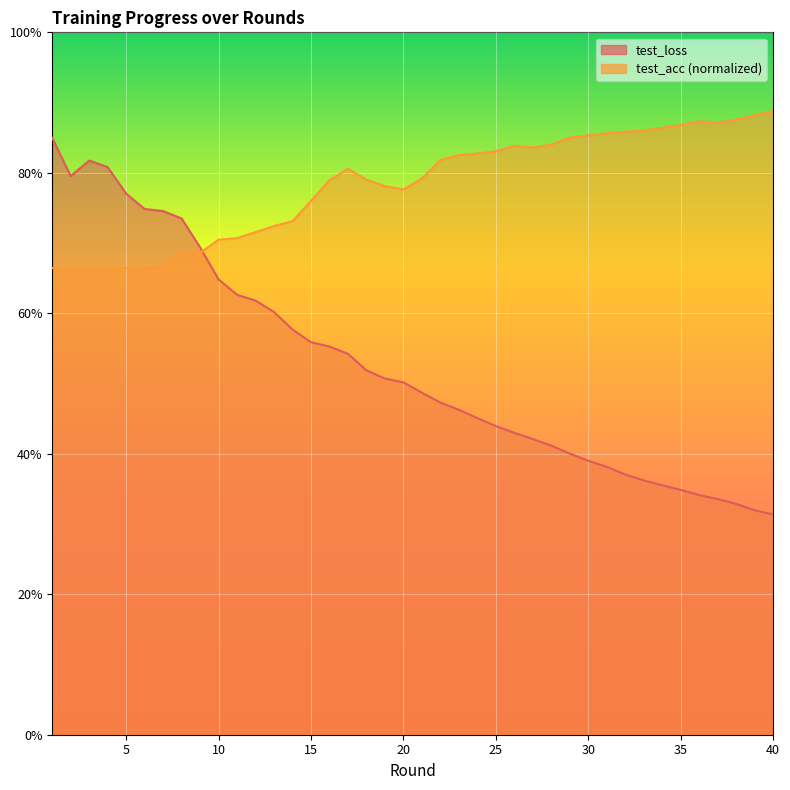

The value of test_loss at 15 is 0.6. True or false?

True